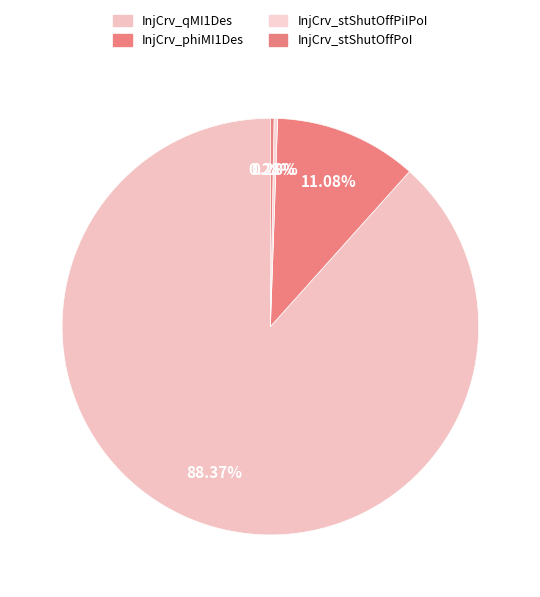

How many segments does this pie chart have?

4